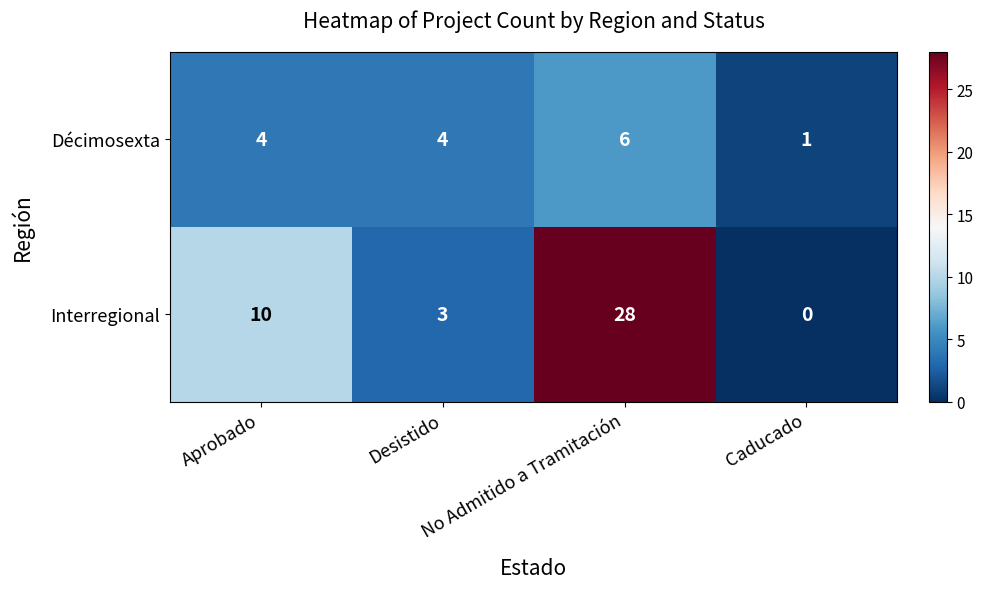

What is the total value across all series at Aprobado?

14